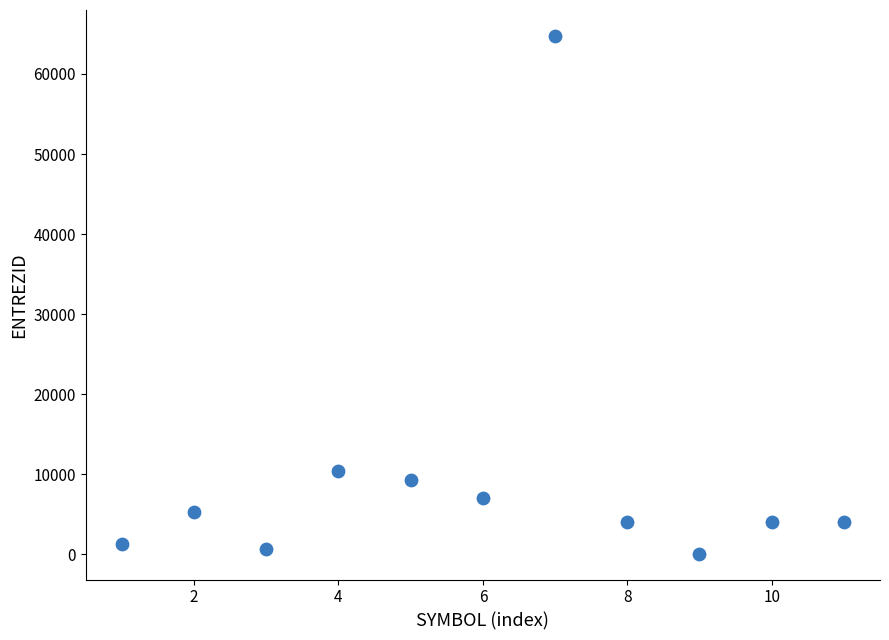

What Y value in the scatter plot is closest to 32422?

10468